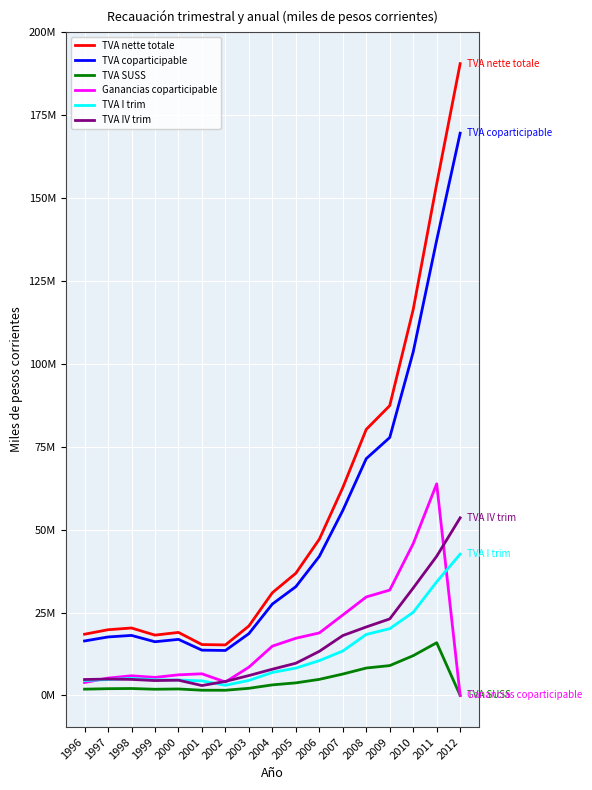

True or false: TVA IV trim has a value of 7918095 at 2004.

True